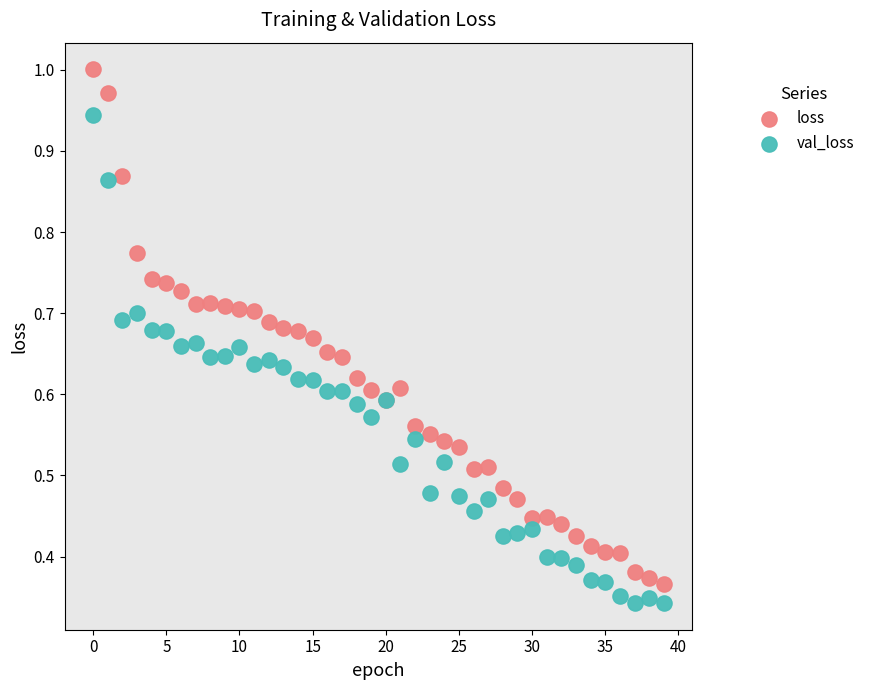

Which series has the largest Y range (max minus min)?

loss